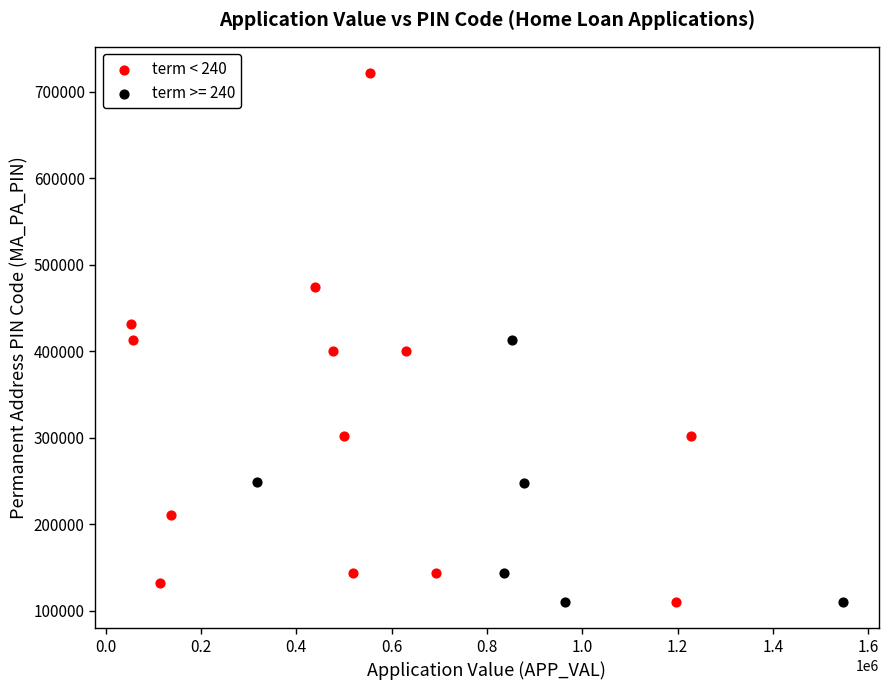

Which series contains the highest Y value?

term < 240